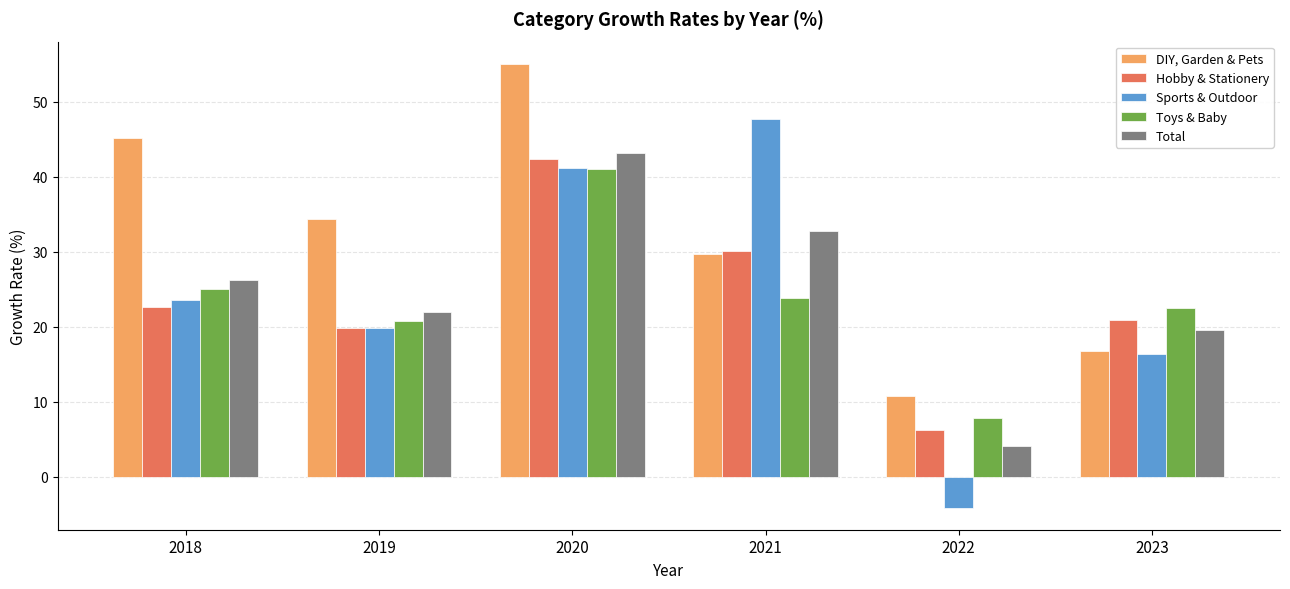

At 2020, list the series in order from largest to smallest.

DIY, Garden & Pets, Total, Hobby & Stationery, Sports & Outdoor, Toys & Baby